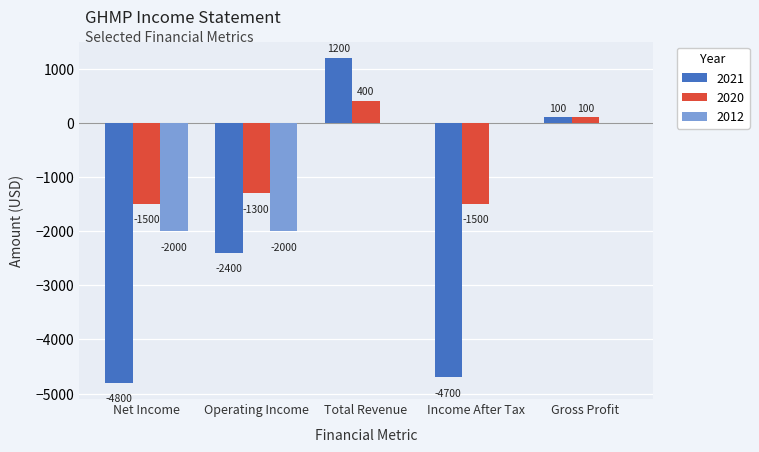

Reading left to right, list all the values displayed in this chart.

2021: -4800	-2400	1200	-4700	100
2020: -1500	-1300	400	-1500	100
2012: -2000	-2000	0	0	0